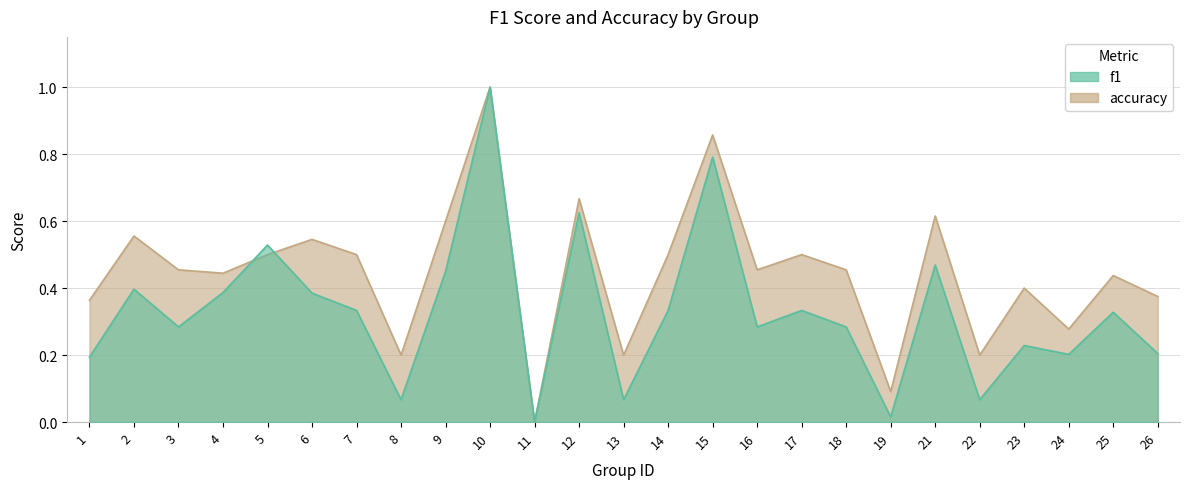

What is the total value across all series at 19?

0.1